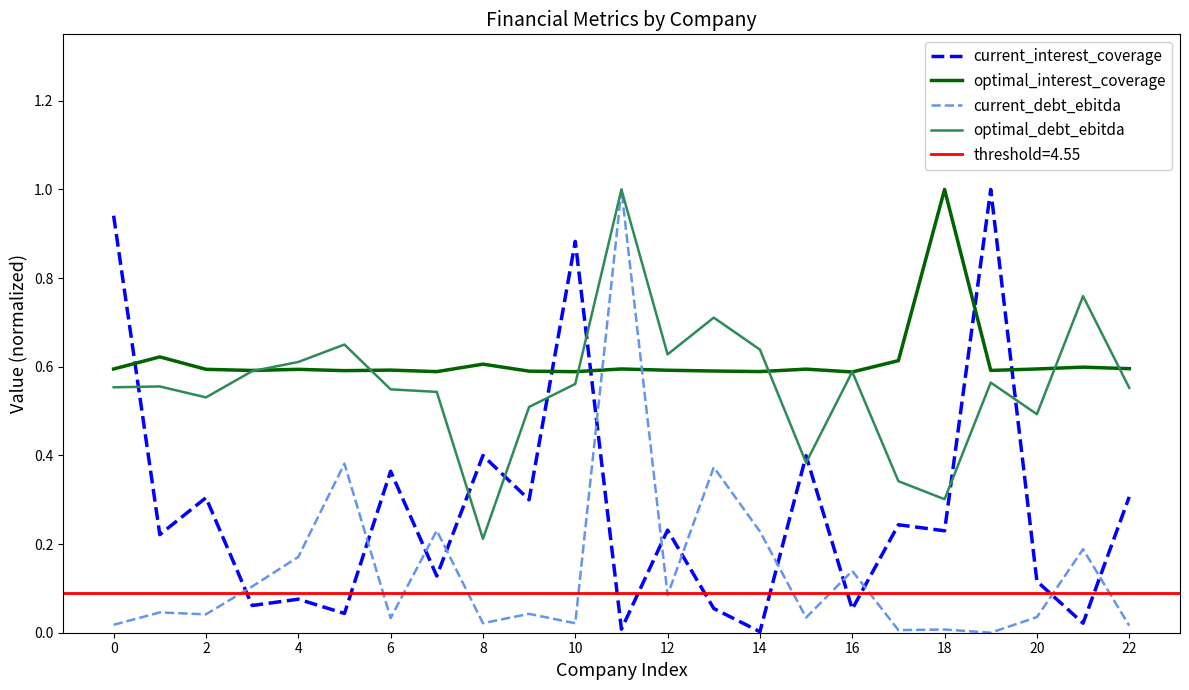

Does the chart display data point markers on the line(s)?

No